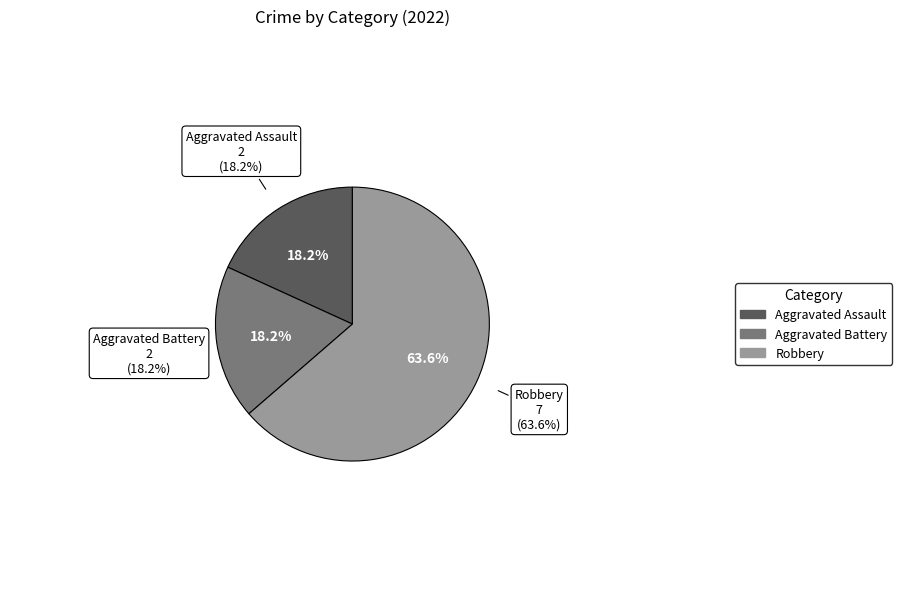

What is the largest slice in the pie chart?

Robbery